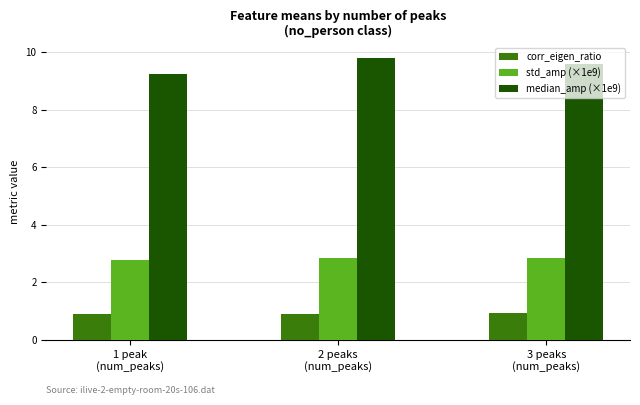

What is the label of the 1st bar from the right?

3 peaks
(num_peaks)